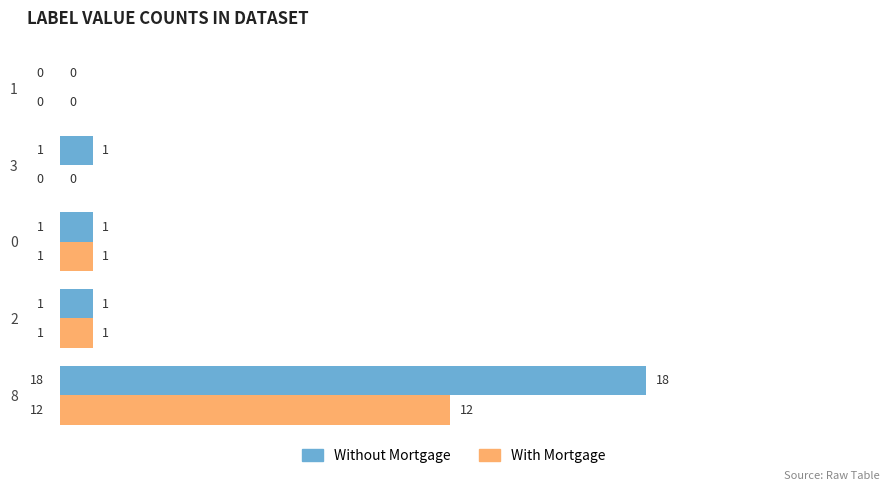

What is the highest value of the Without Mortgage series?

18